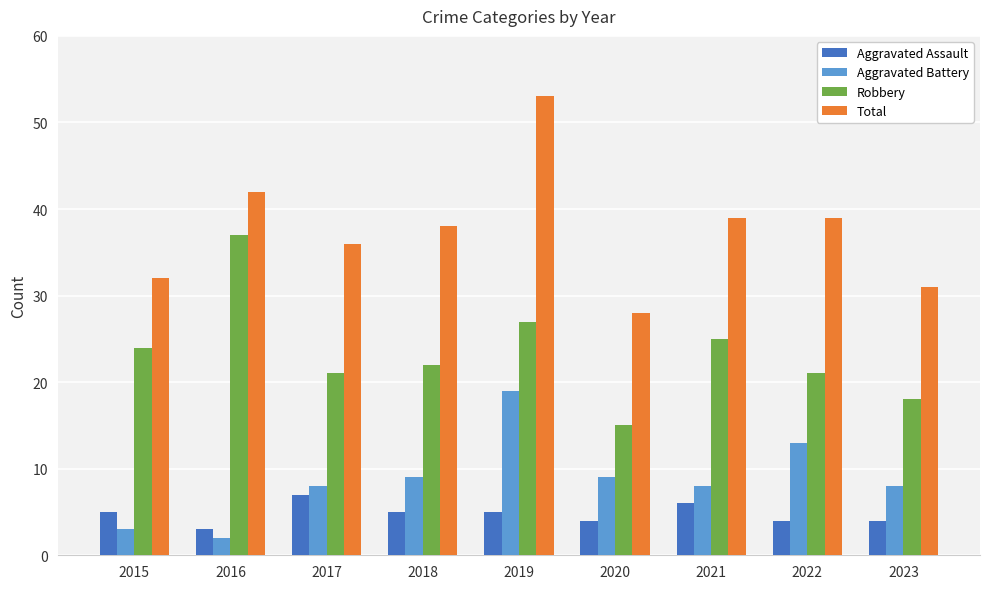

Between 2017 and 2020, which series saw the biggest shift?

Total